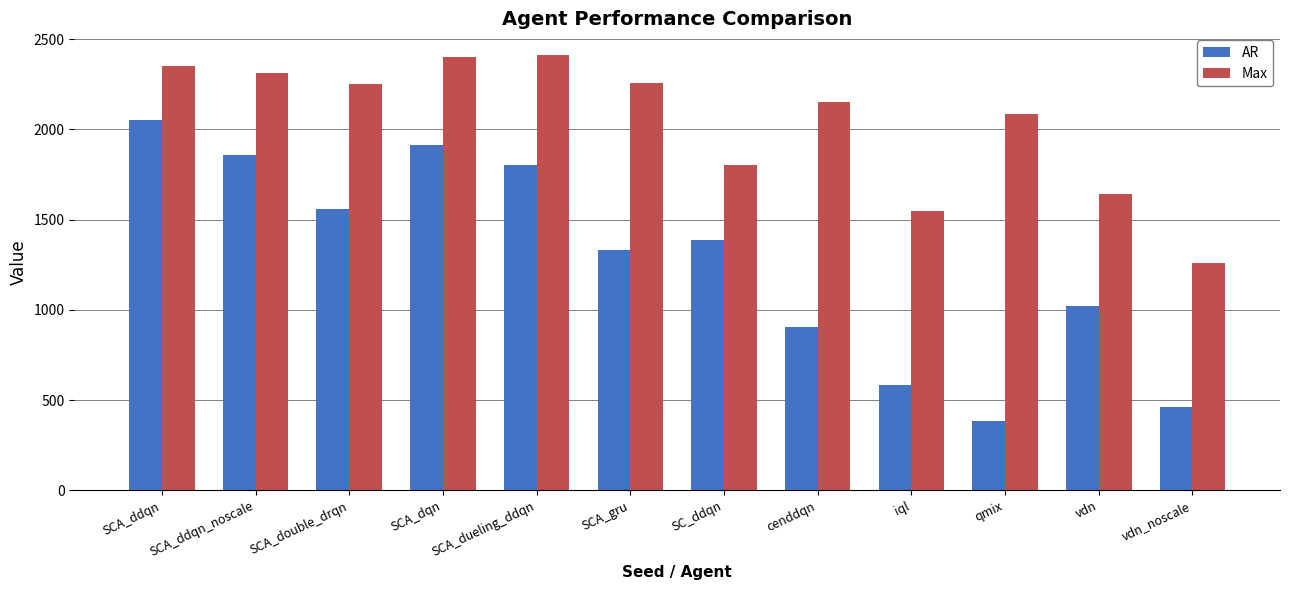

The AR series shows 419.7 at SC_ddqn. True or false?

False